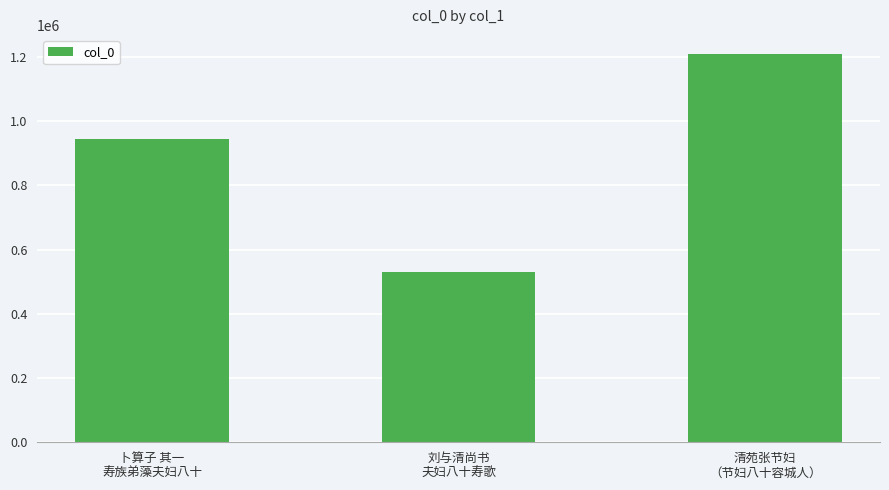

List the labels in order of value, smallest first.

刘与清尚书
夫妇八十寿歌, 卜算子 其一
寿族弟藻夫妇八十, 清苑张节妇
（节妇八十容城人）